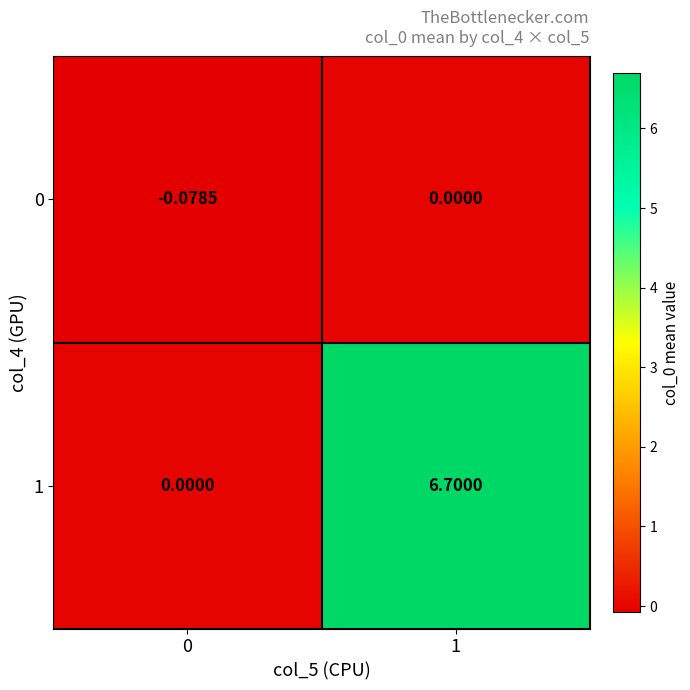

Is the value of 0 at 0 greater than the value of 1 at 1?

No